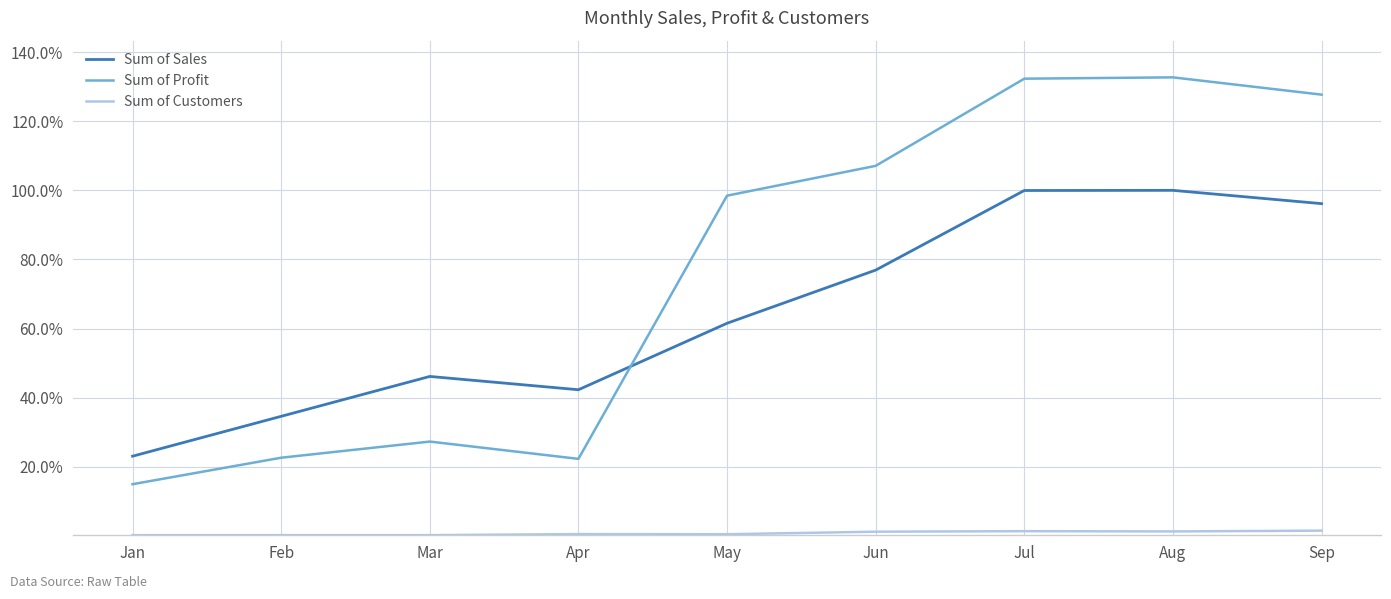

Which series has the largest total across all categories?

Sum of Profit